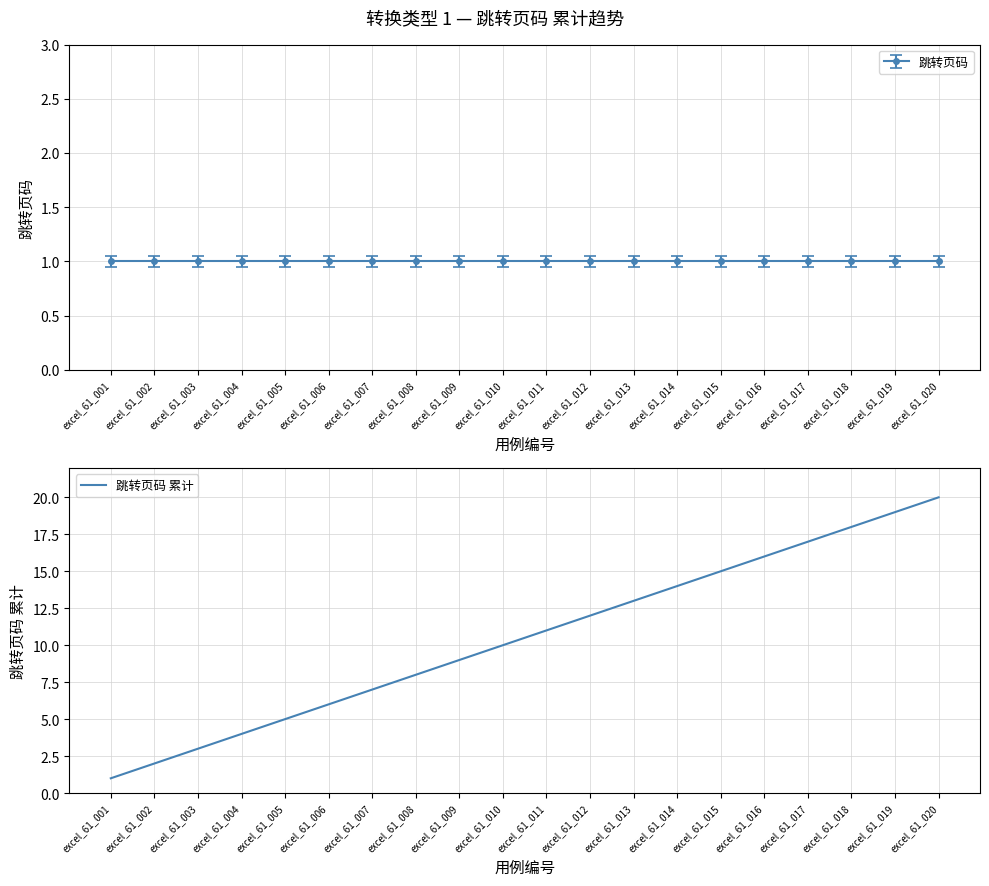

Rank the categories by value from highest to lowest.

excel_61_020, excel_61_019, excel_61_018, excel_61_017, excel_61_016, excel_61_015, excel_61_014, excel_61_013, excel_61_012, excel_61_011, excel_61_010, excel_61_009, excel_61_008, excel_61_007, excel_61_006, excel_61_005, excel_61_004, excel_61_003, excel_61_002, excel_61_001